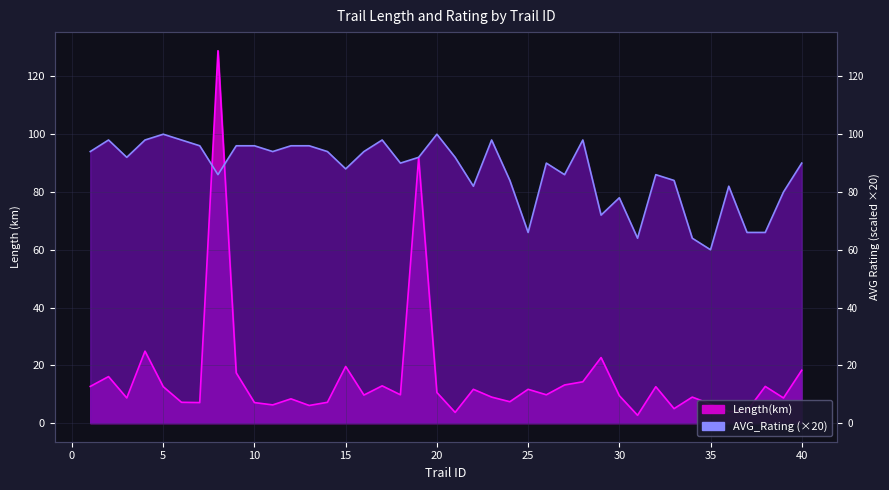

Does the chart display data point markers on the line(s)?

No